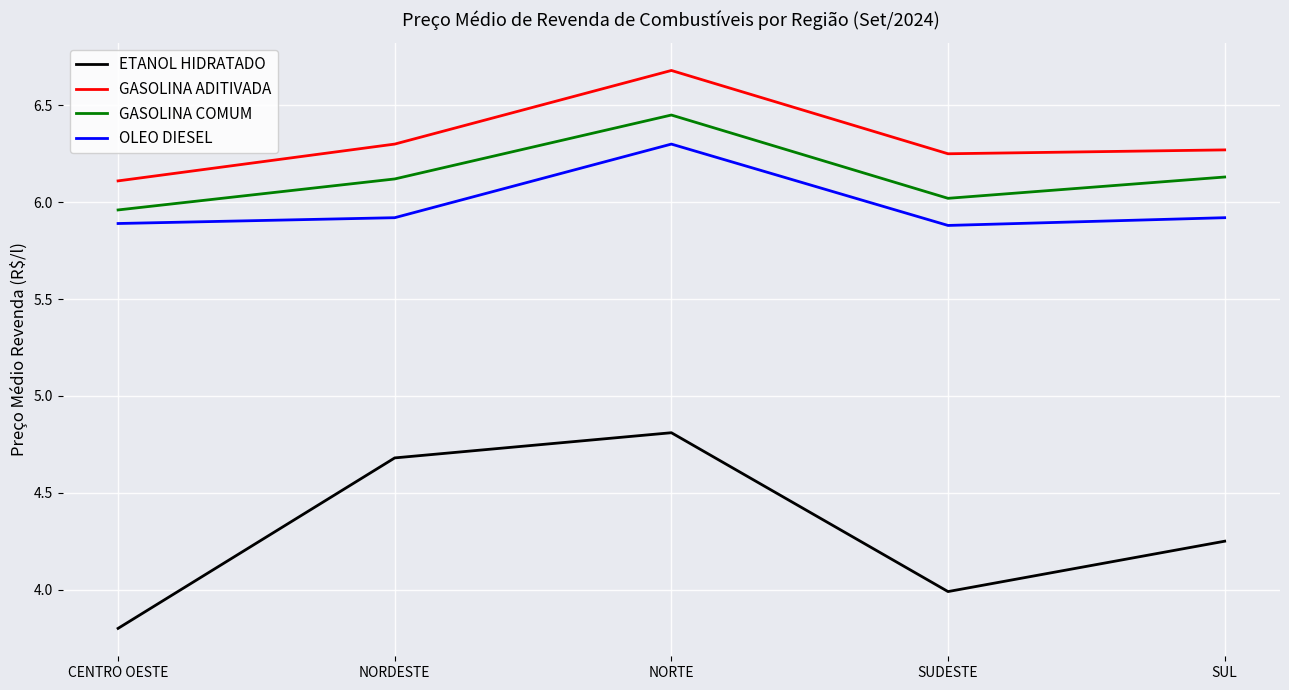

What position from the right is NORTE?

3